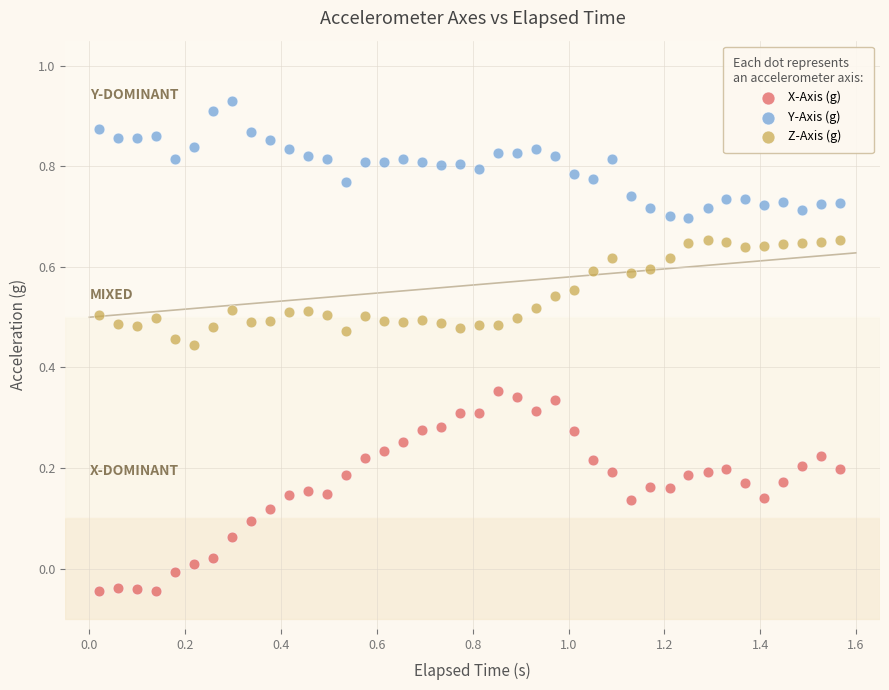

Across all data points, what is the range of Y values (max minus min)?

1.0